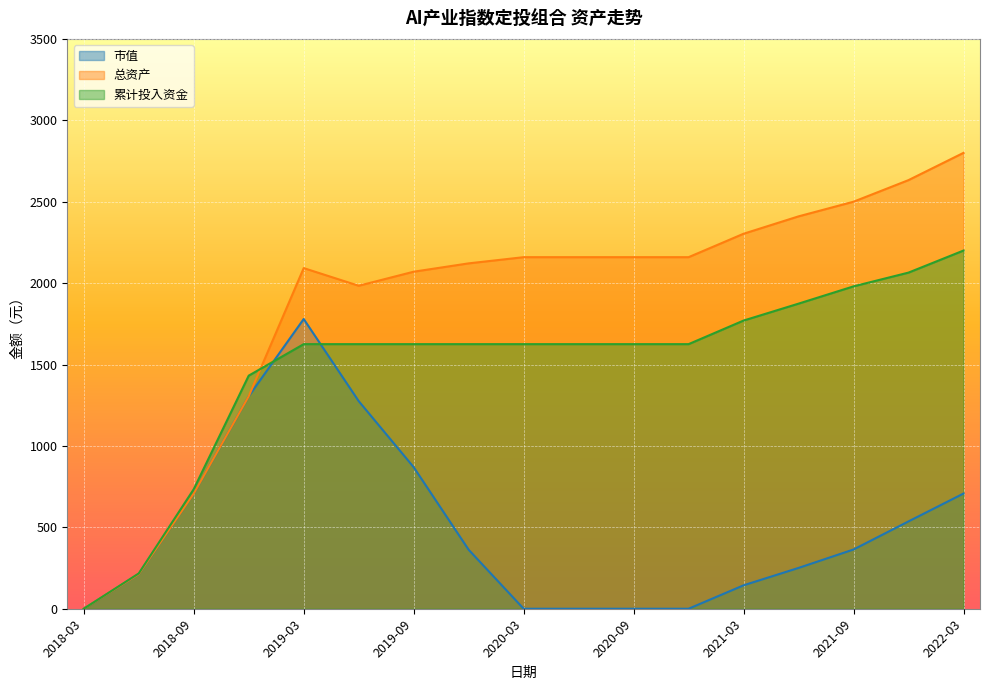

Reading left to right, what are all the values shown in this chart?

市值: 0.0	212.6	707.6	1305.3	1779.4	1275.2	869.4	362.2	0.0	0.0	0.0	0.0	143.9	250.7	363.9	536.6	707.6
总资产: 0.0	212.6	707.6	1305.3	2092.2	1983.7	2070.0	2121.3	2159.3	2159.3	2159.3	2159.3	2303.2	2410.0	2500.0	2632.6	2800.0
累计投入资金: 0.0	216.9	734.4	1431.7	1625.2	1625.2	1625.2	1625.2	1625.2	1625.2	1625.2	1625.2	1770.0	1873.9	1980.0	2064.6	2200.0